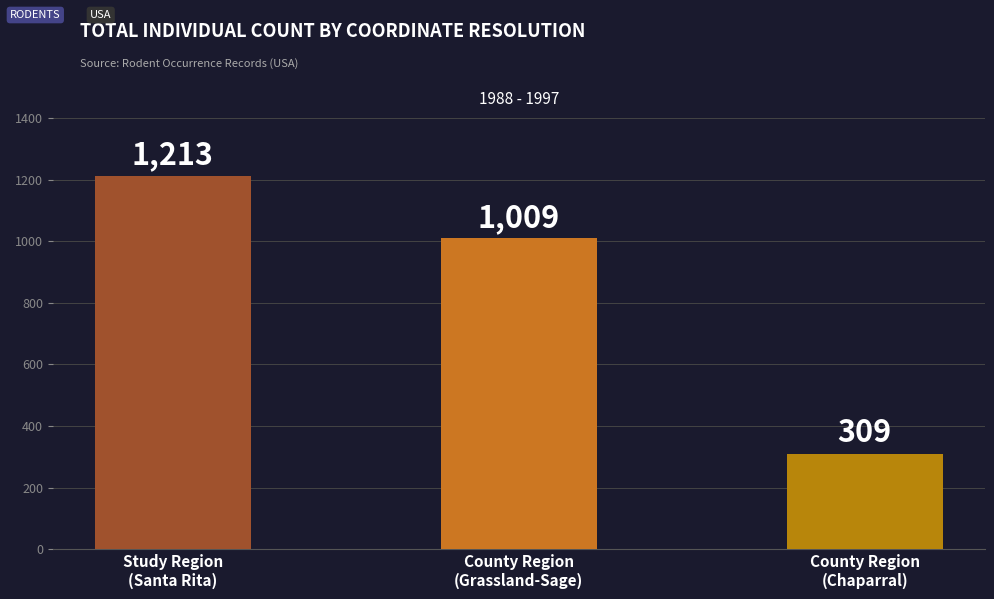

At which label is the value closest to 761?

County Region
(Grassland-Sage)